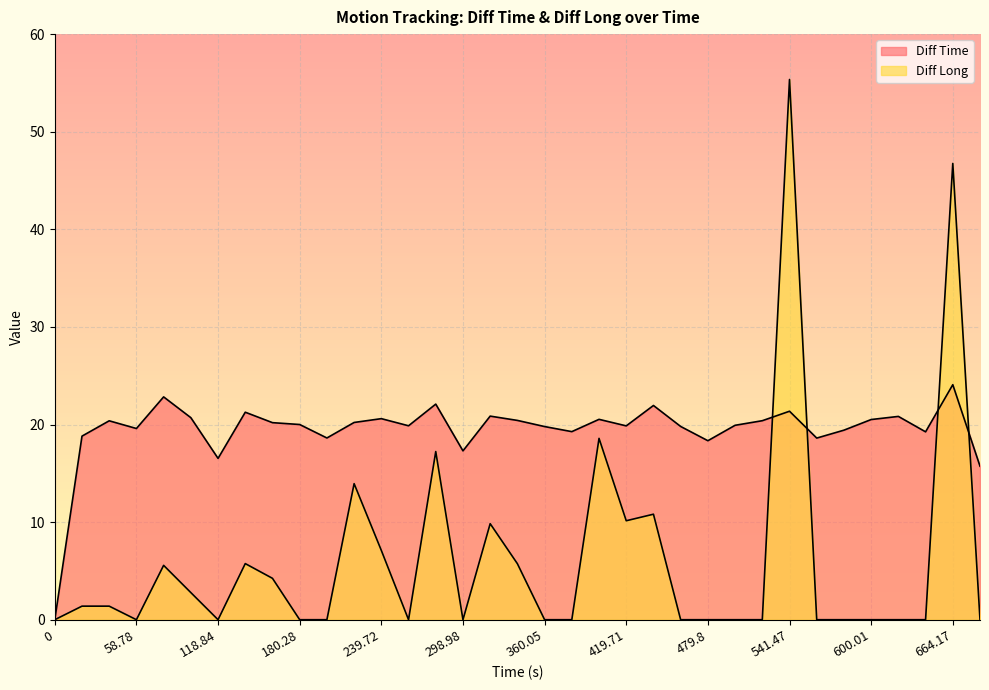

What is the greatest value displayed?

55.4